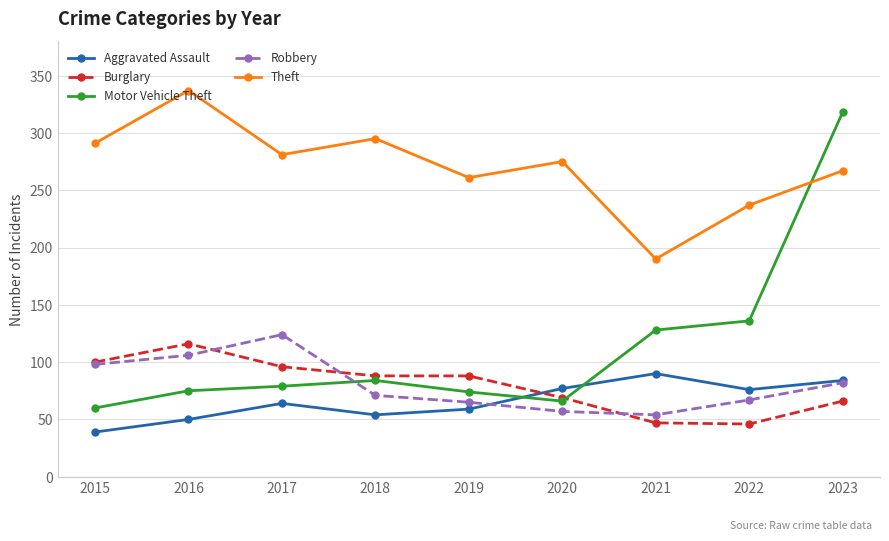

How many distinct data groups are displayed?

5